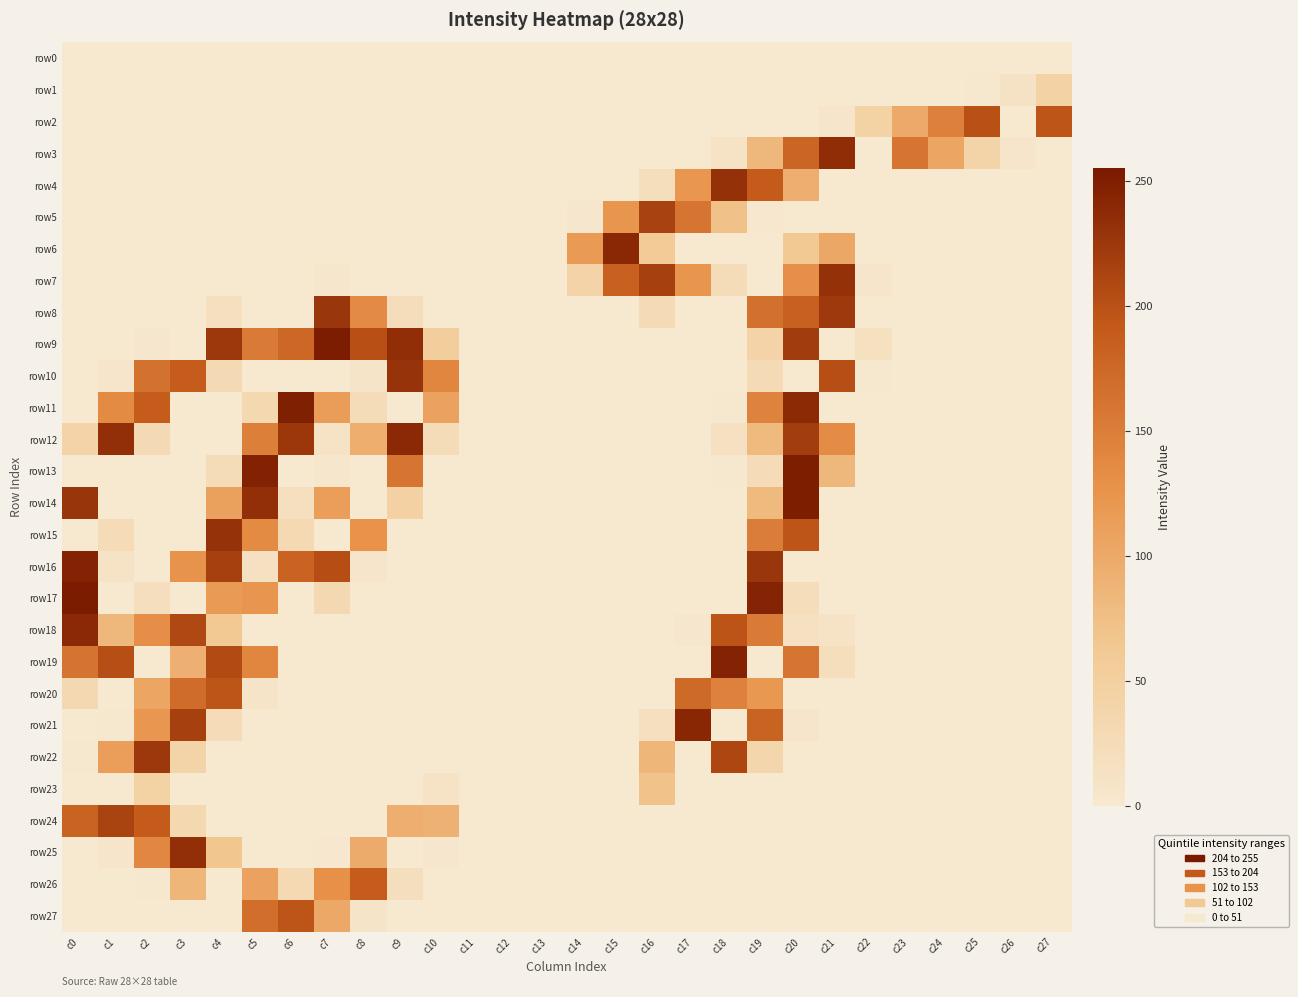

What is the maximum value shown in the chart?

254